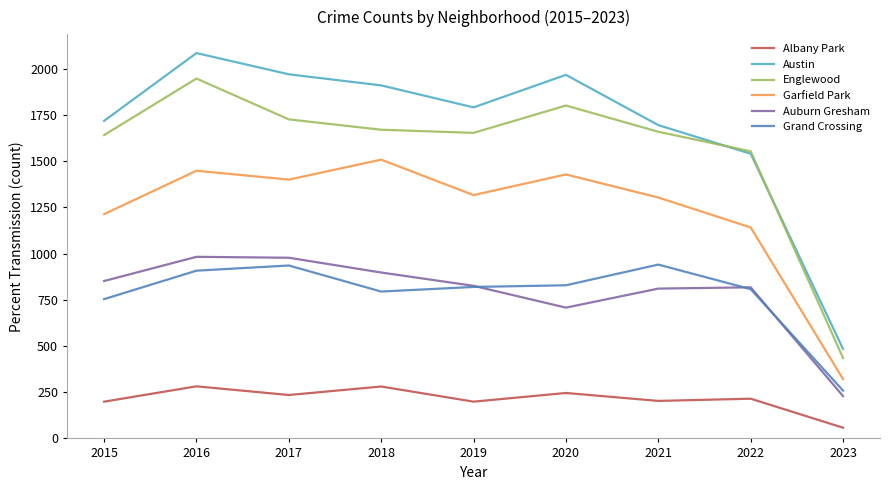

What is the maximum value for Albany Park?

282